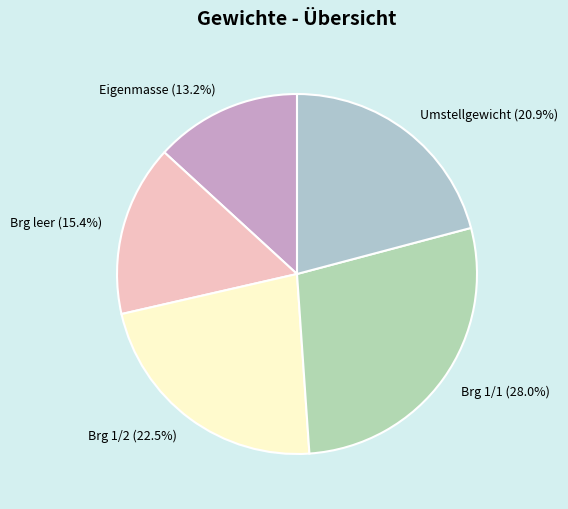

The Eigenmasse slice represents 3% of the pie. True or false?

False